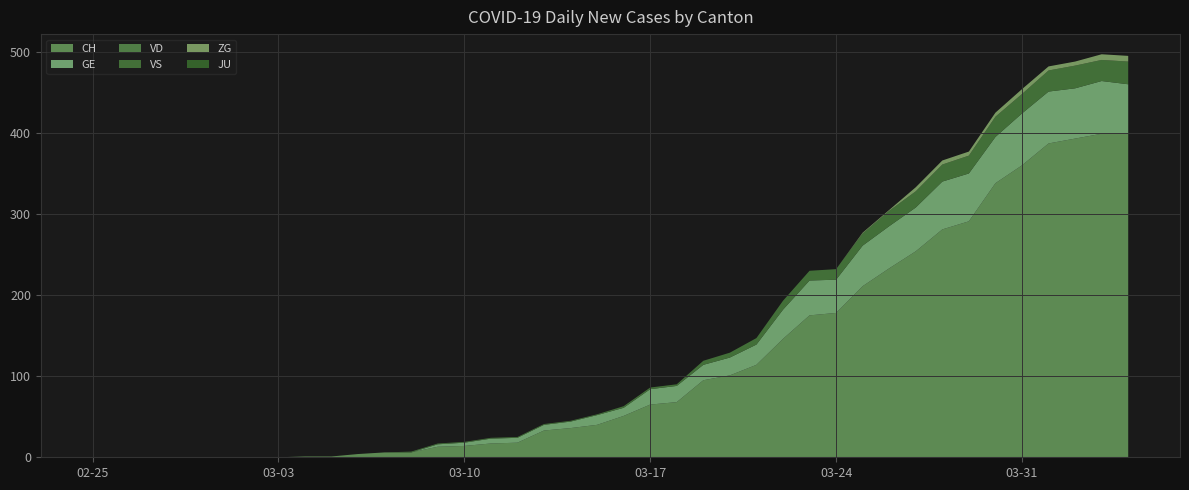

Reading right to left, list all the values displayed in this chart.

CH: 2020-04-04=399	2020-04-03=399	2020-04-02=393	2020-04-01=387	2020-03-31=360	2020-03-30=338	2020-03-29=291	2020-03-28=281	2020-03-27=254	2020-03-26=233	2020-03-25=211	2020-03-24=178	2020-03-23=175	2020-03-22=146	2020-03-21=114	2020-03-20=101	2020-03-19=95	2020-03-18=68	2020-03-17=65	2020-03-16=51	2020-03-15=40	2020-03-14=36	2020-03-13=33	2020-03-12=18	2020-03-11=17	2020-03-10=14	2020-03-09=13	2020-03-08=6	2020-03-07=6	2020-03-06=4	2020-03-05=1	2020-03-04=1	2020-03-03=0	2020-03-02=0	2020-03-01=0	2020-02-29=0	2020-02-28=0	2020-02-27=0	2020-02-26=0	2020-02-25=0
GE: 2020-04-04=61	2020-04-03=65	2020-04-02=62	2020-04-01=64	2020-03-31=64	2020-03-30=57	2020-03-29=59	2020-03-28=59	2020-03-27=54	2020-03-26=52	2020-03-25=50	2020-03-24=41	2020-03-23=43	2020-03-22=36	2020-03-21=25	2020-03-20=22	2020-03-19=19	2020-03-18=20	2020-03-17=19	2020-03-16=10	2020-03-15=12	2020-03-14=8	2020-03-13=7	2020-03-12=6	2020-03-11=6	2020-03-10=4	2020-03-09=3	2020-03-08=0	2020-03-07=0	2020-03-06=0	2020-03-05=0	2020-03-04=0	2020-03-03=0	2020-03-02=0	2020-03-01=0	2020-02-29=0	2020-02-28=0	2020-02-27=0	2020-02-26=0	2020-02-25=0
VD: 2020-04-04=0	2020-04-03=0	2020-04-02=0	2020-04-01=0	2020-03-31=0	2020-03-30=0	2020-03-29=0	2020-03-28=0	2020-03-27=0	2020-03-26=0	2020-03-25=0	2020-03-24=0	2020-03-23=0	2020-03-22=0	2020-03-21=0	2020-03-20=0	2020-03-19=0	2020-03-18=0	2020-03-17=0	2020-03-16=0	2020-03-15=0	2020-03-14=0	2020-03-13=0	2020-03-12=0	2020-03-11=0	2020-03-10=0	2020-03-09=0	2020-03-08=0	2020-03-07=0	2020-03-06=0	2020-03-05=0	2020-03-04=0	2020-03-03=0	2020-03-02=0	2020-03-01=0	2020-02-29=0	2020-02-28=0	2020-02-27=0	2020-02-26=0	2020-02-25=0
VS: 2020-04-04=28	2020-04-03=26	2020-04-02=28	2020-04-01=26	2020-03-31=24	2020-03-30=25	2020-03-29=22	2020-03-28=21	2020-03-27=20	2020-03-26=19	2020-03-25=15	2020-03-24=13	2020-03-23=12	2020-03-22=11	2020-03-21=8	2020-03-20=6	2020-03-19=5	2020-03-18=2	2020-03-17=2	2020-03-16=2	2020-03-15=1	2020-03-14=1	2020-03-13=1	2020-03-12=1	2020-03-11=1	2020-03-10=1	2020-03-09=1	2020-03-08=1	2020-03-07=0	2020-03-06=0	2020-03-05=0	2020-03-04=0	2020-03-03=0	2020-03-02=0	2020-03-01=0	2020-02-29=0	2020-02-28=0	2020-02-27=0	2020-02-26=0	2020-02-25=0
ZG: 2020-04-04=7	2020-04-03=7	2020-04-02=5	2020-04-01=5	2020-03-31=6	2020-03-30=5	2020-03-29=5	2020-03-28=5	2020-03-27=5	2020-03-26=1	2020-03-25=1	2020-03-24=0	2020-03-23=0	2020-03-22=0	2020-03-21=0	2020-03-20=0	2020-03-19=0	2020-03-18=0	2020-03-17=0	2020-03-16=0	2020-03-15=0	2020-03-14=0	2020-03-13=0	2020-03-12=0	2020-03-11=0	2020-03-10=0	2020-03-09=0	2020-03-08=0	2020-03-07=0	2020-03-06=0	2020-03-05=0	2020-03-04=0	2020-03-03=0	2020-03-02=0	2020-03-01=0	2020-02-29=0	2020-02-28=0	2020-02-27=0	2020-02-26=0	2020-02-25=0
JU: 2020-04-04=0	2020-04-03=0	2020-04-02=0	2020-04-01=0	2020-03-31=0	2020-03-30=0	2020-03-29=0	2020-03-28=0	2020-03-27=0	2020-03-26=0	2020-03-25=0	2020-03-24=0	2020-03-23=0	2020-03-22=0	2020-03-21=0	2020-03-20=0	2020-03-19=0	2020-03-18=0	2020-03-17=0	2020-03-16=0	2020-03-15=0	2020-03-14=0	2020-03-13=0	2020-03-12=0	2020-03-11=0	2020-03-10=0	2020-03-09=0	2020-03-08=0	2020-03-07=0	2020-03-06=0	2020-03-05=0	2020-03-04=0	2020-03-03=0	2020-03-02=0	2020-03-01=0	2020-02-29=0	2020-02-28=0	2020-02-27=0	2020-02-26=0	2020-02-25=0